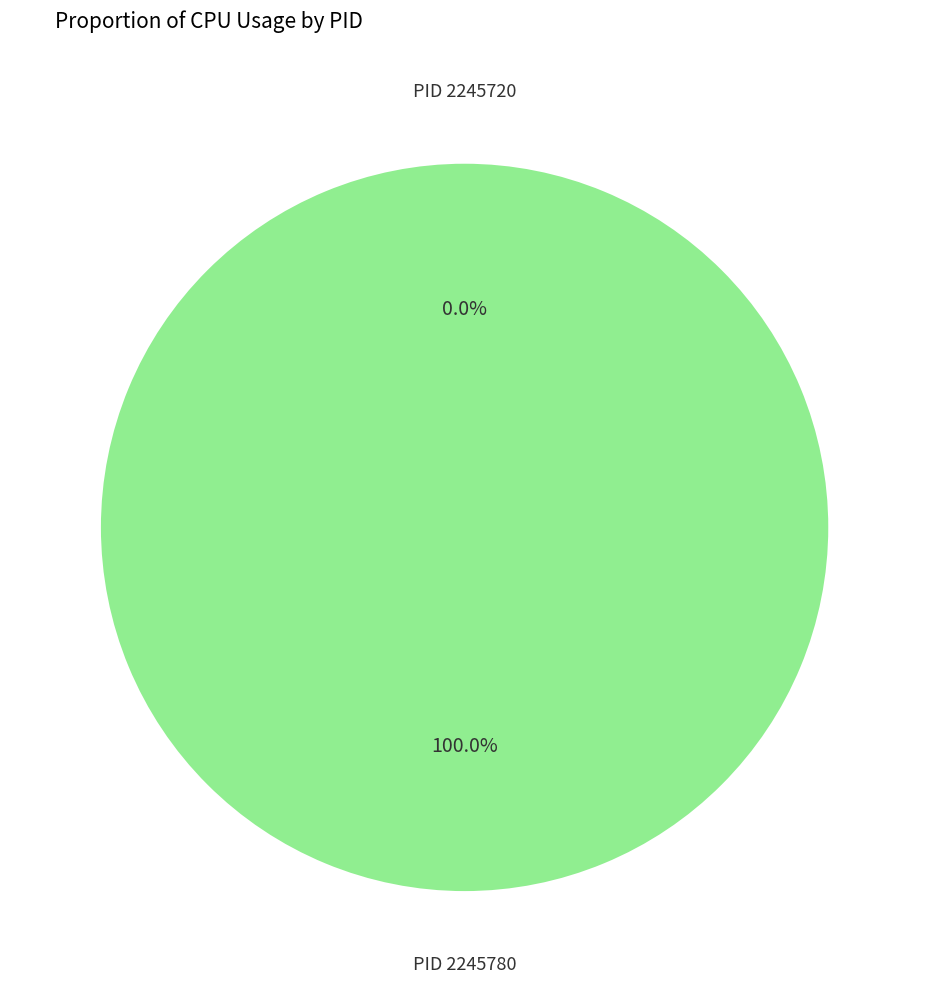

To the nearest percent, what is the average slice percentage?

50%